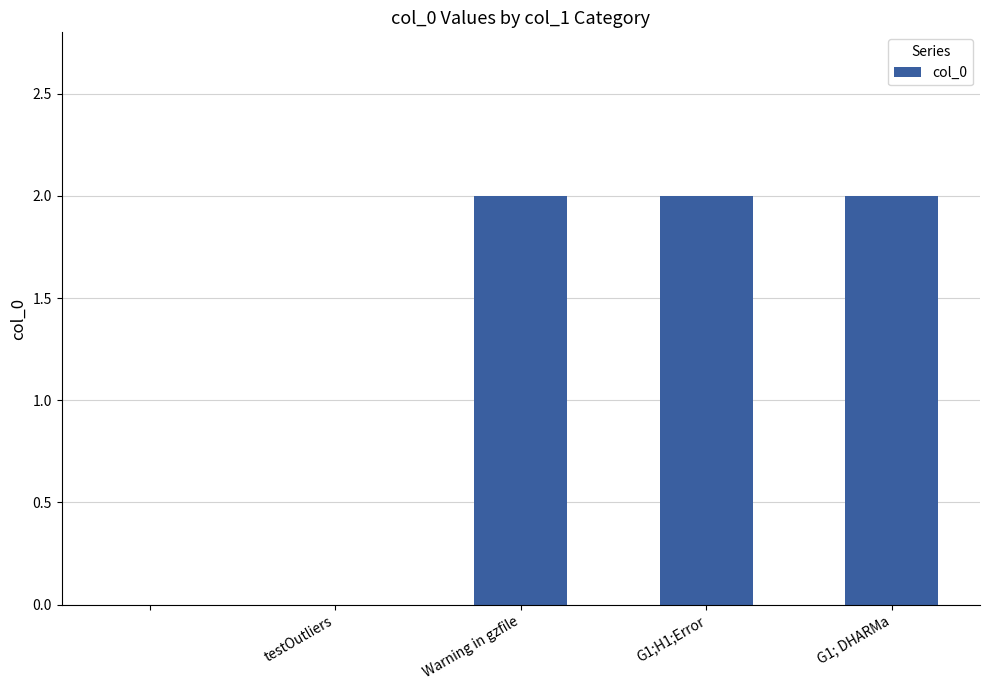

Does the chart contain stacked bars?

No